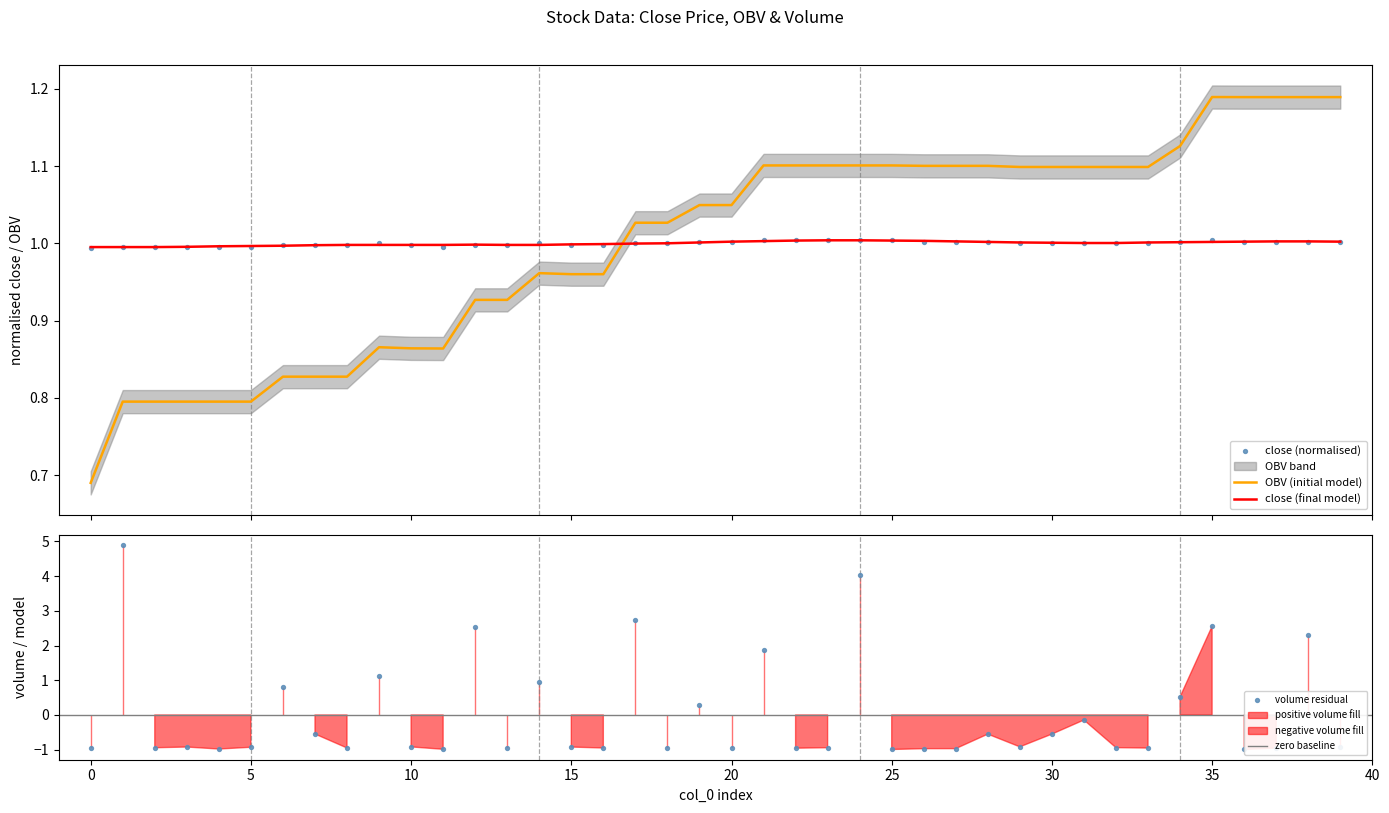

Which series has the largest Y range (max minus min)?

volume